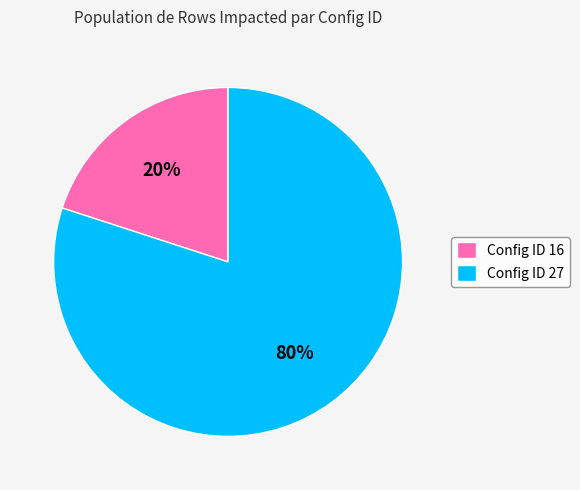

To the nearest percent, what percentage of the pie is Config ID 27?

80%